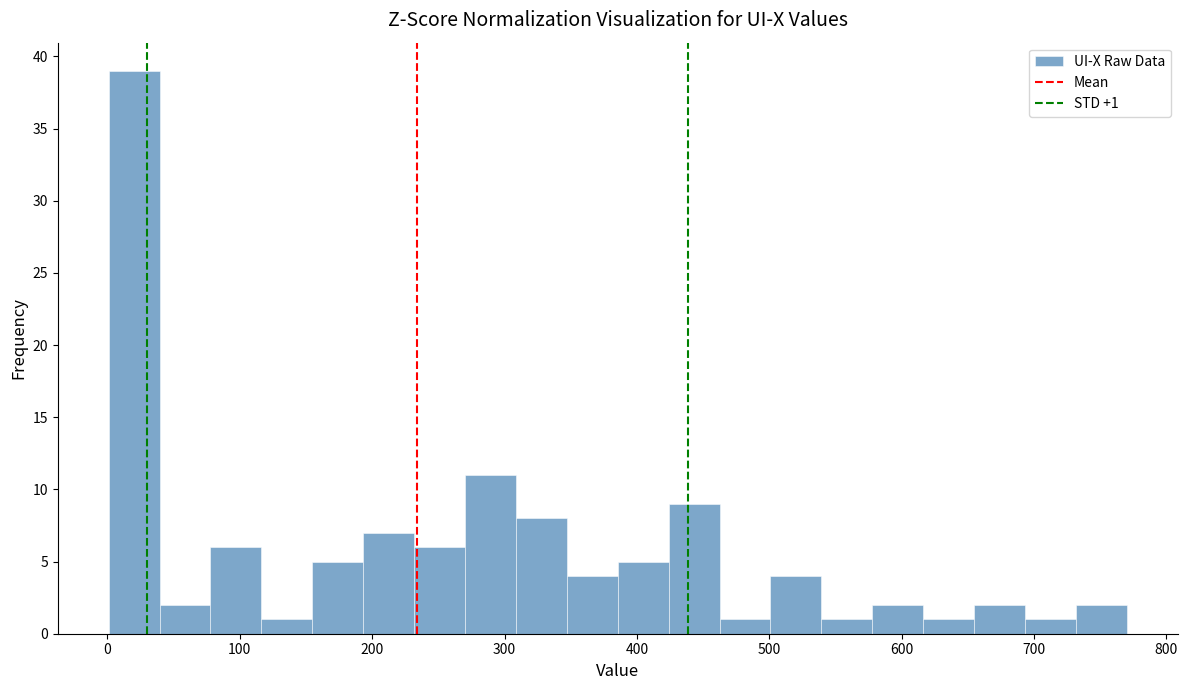

Read against the x-axis, roughly where is the centre of the tallest bar?

20